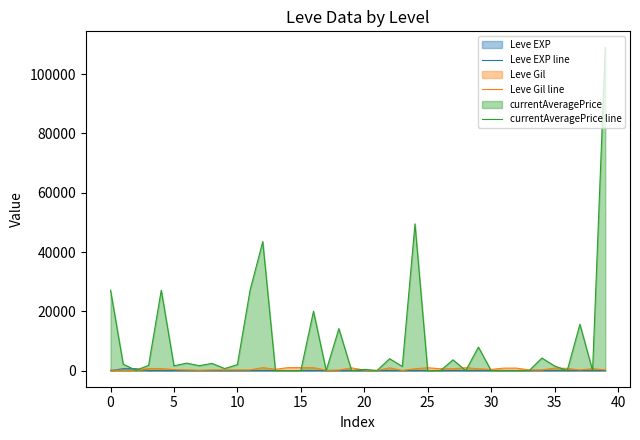

Which series has the largest range (max minus min)?

currentAveragePrice line